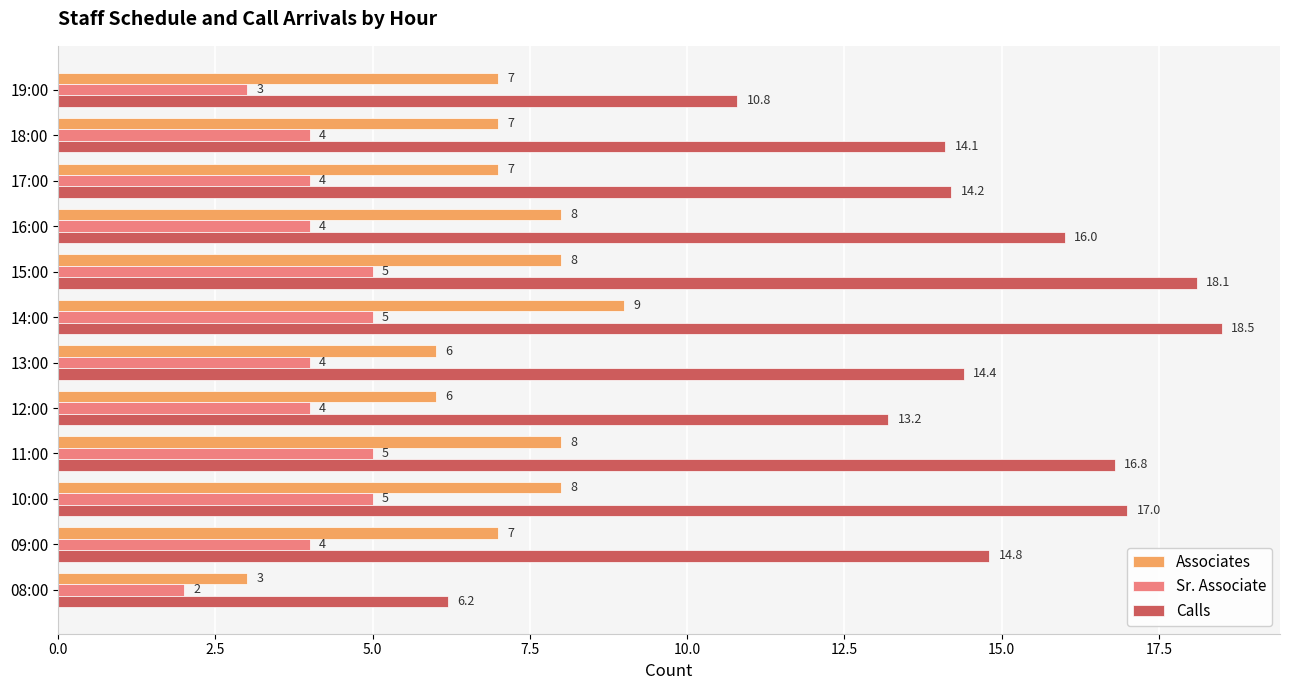

What is the difference between the Sr. Associate values at 11:00 and 19:00?

2.0